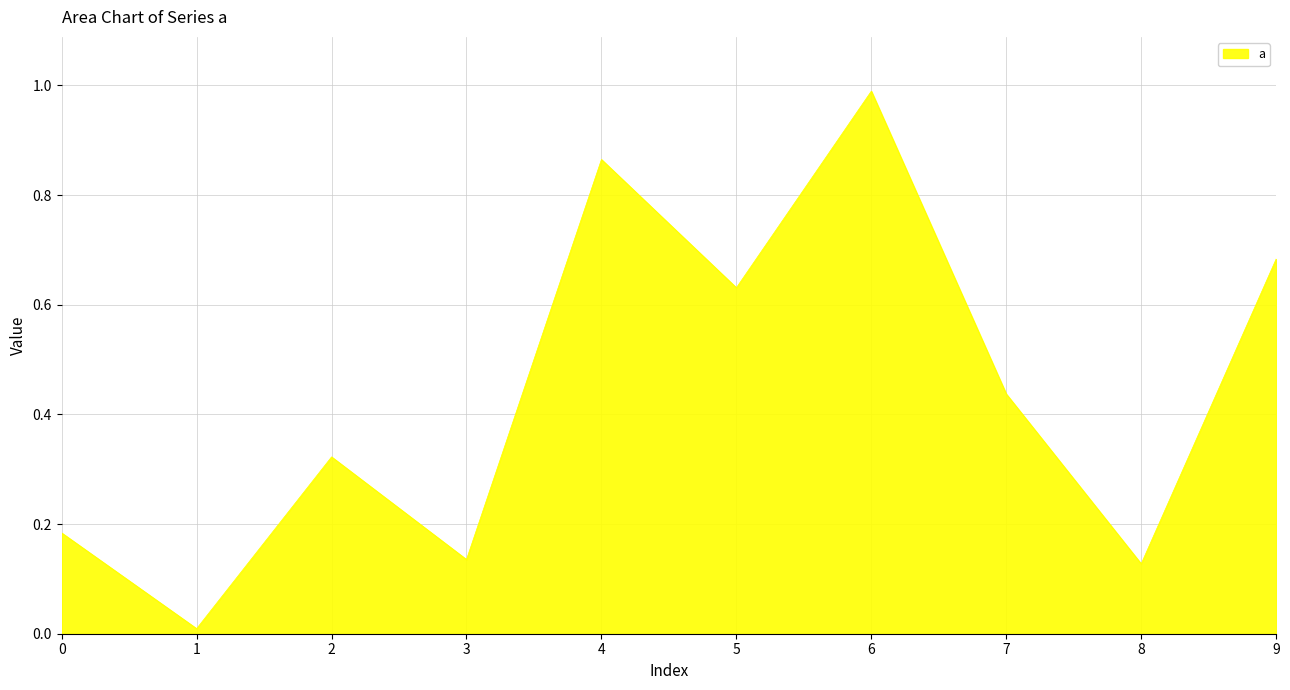

Is it true that the value at 4 is 1.5?

False